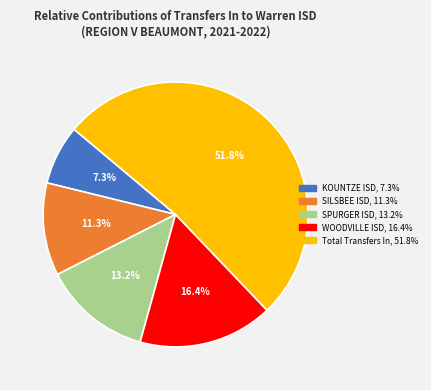

The KOUNTZE ISD slice represents 1% of the pie. True or false?

False